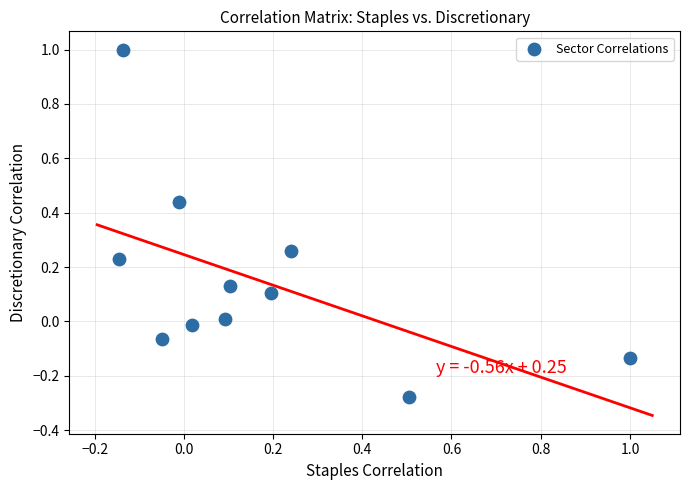

What is the range of Y values (max minus min)?

1.3